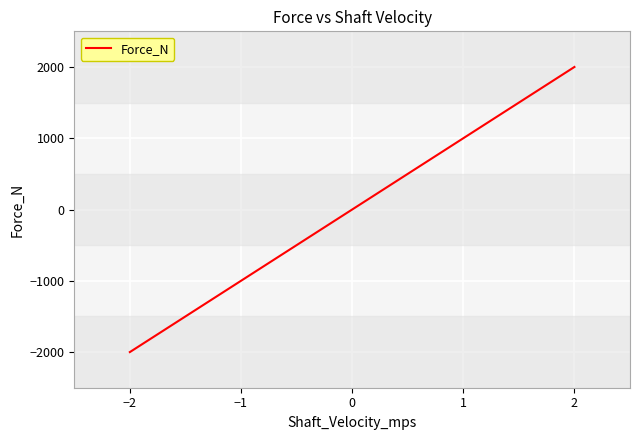

What is the change in value from −1 to 0?

+1000